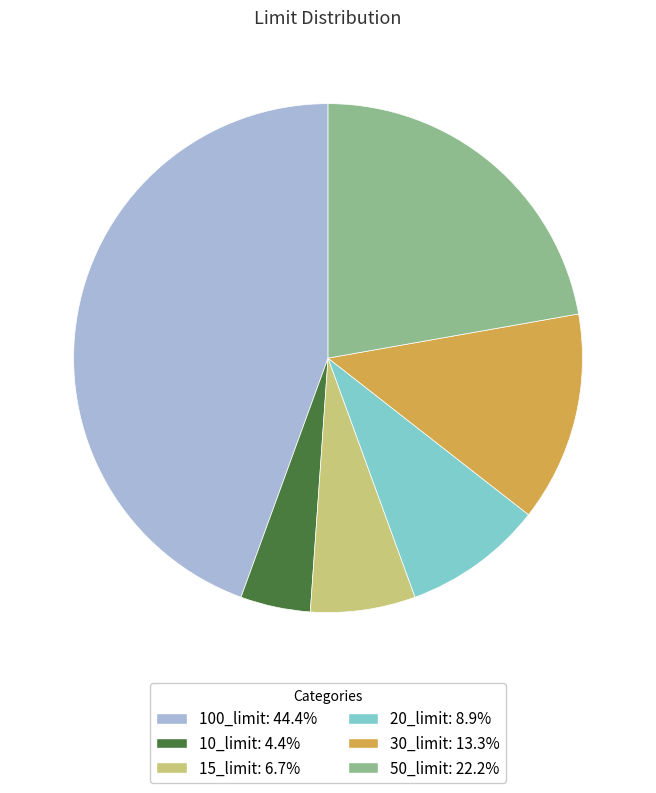

Is the sum of 30_limit and 15_limit greater than half?

No